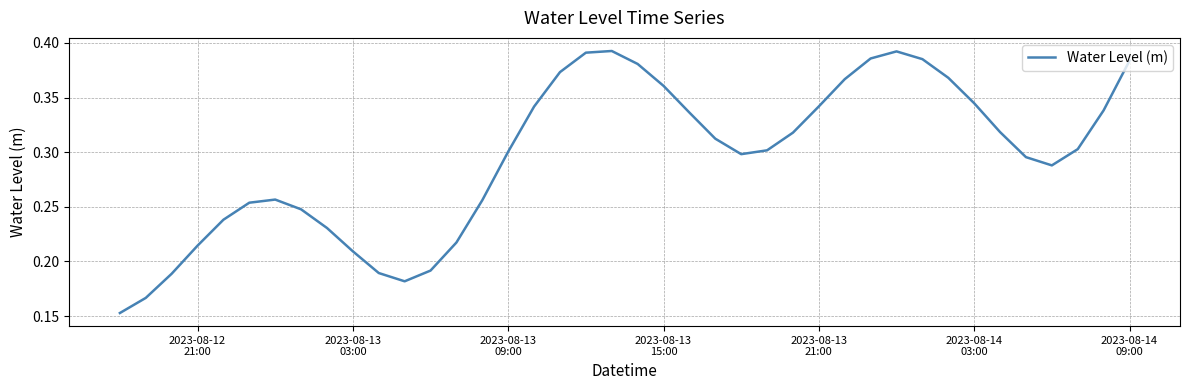

Count the values in the range 0 to 1.

40